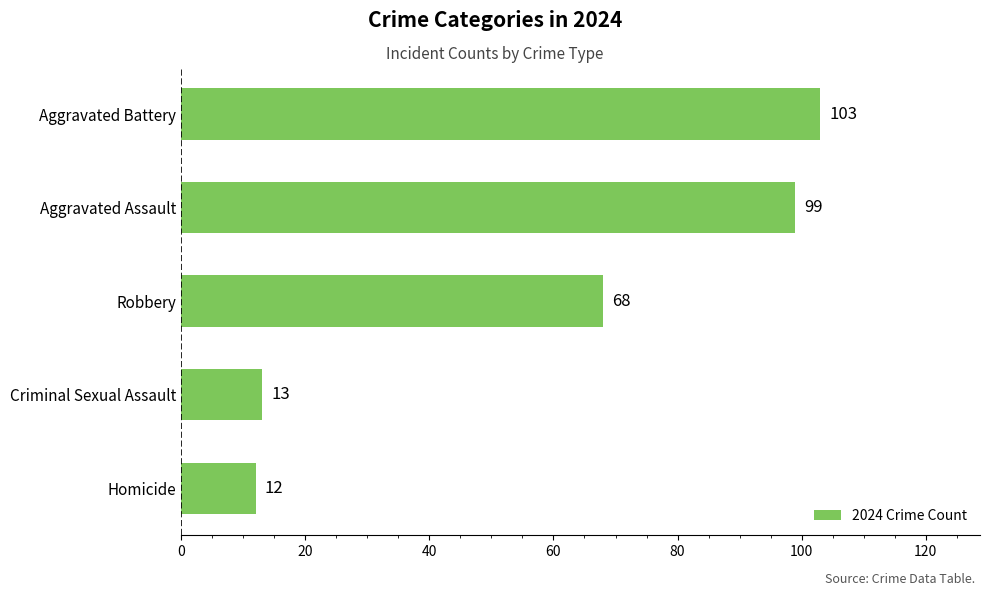

What is the minimum value shown in the chart?

12